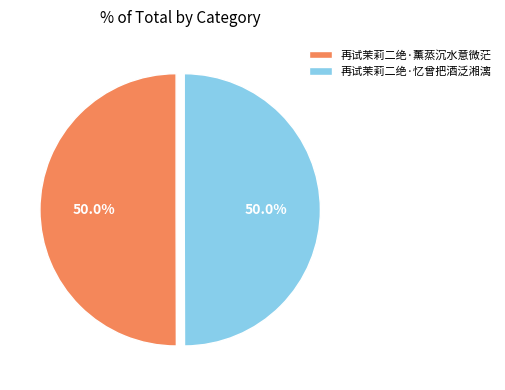

What is the ratio of the value at 再试茉莉二绝·忆曾把酒泛湘漓 to the value at 再试茉莉二绝·薰蒸沉水意微茫?

1.0